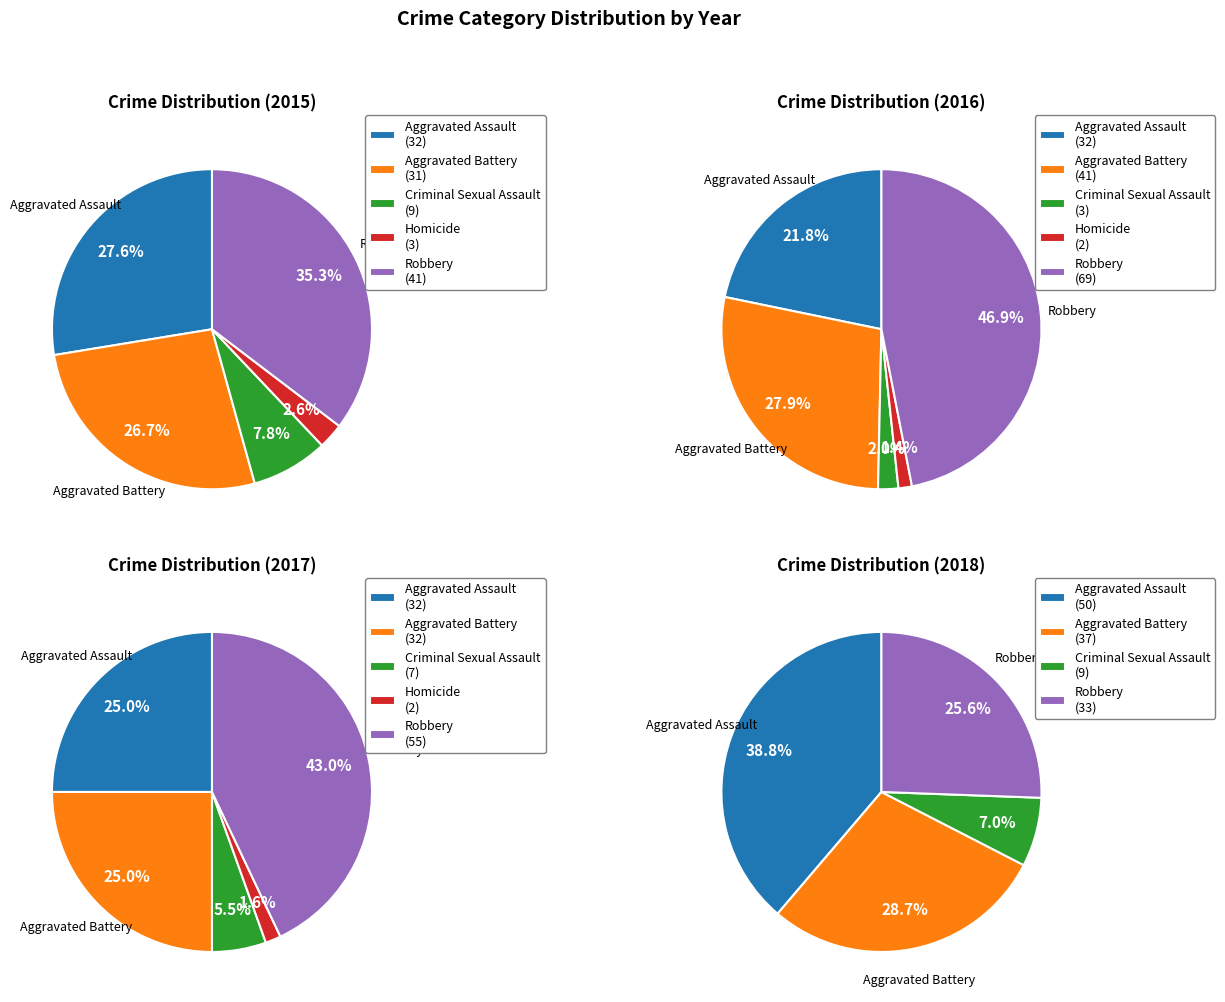

The Criminal Sexual Assault slice represents 8% of the pie. True or false?

True